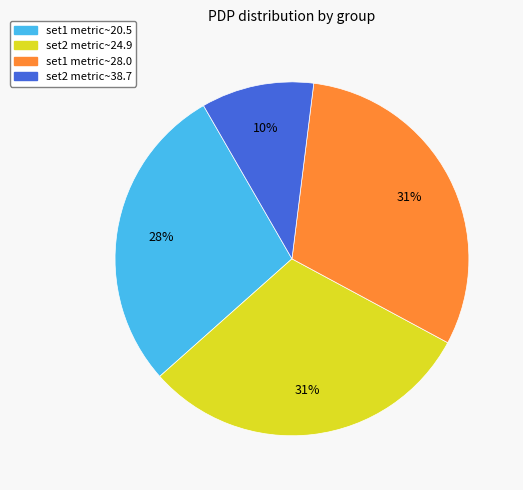

To the nearest percent, what is the average slice percentage?

25%